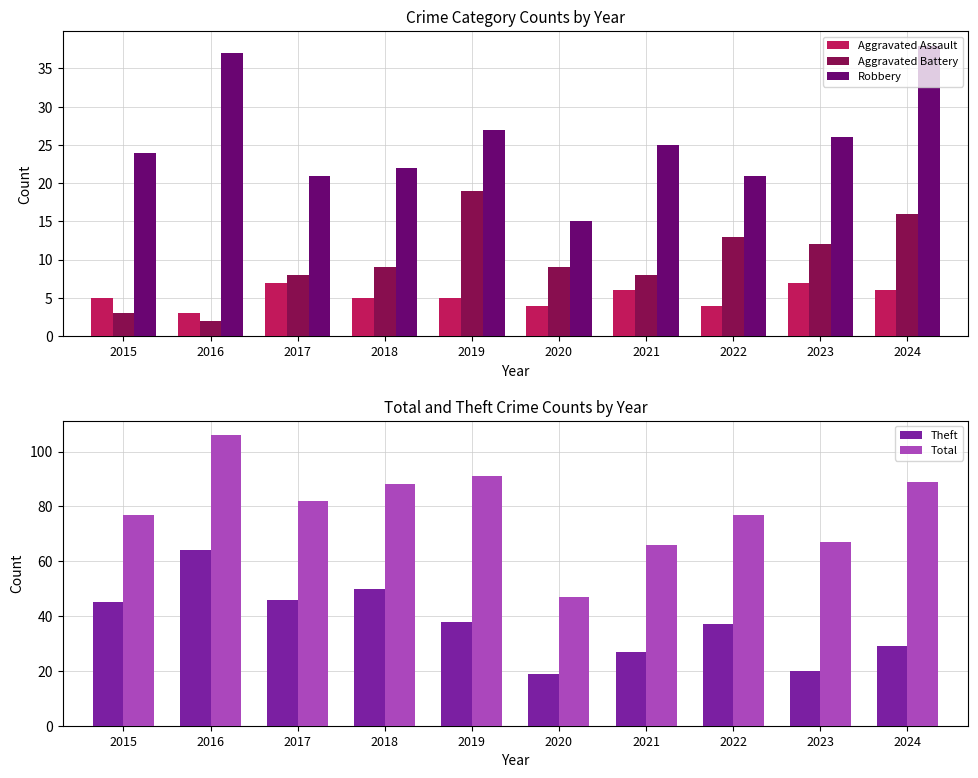

Reading left to right, transcribe all the data shown in this chart.

Aggravated Assault: 5	3	7	5	5	4	6	4	7	6
Aggravated Battery: 3	2	8	9	19	9	8	13	12	16
Robbery: 24	37	21	22	27	15	25	21	26	38
Theft: 45	64	46	50	38	19	27	37	20	29
Total: 77	106	82	88	91	47	66	77	67	89